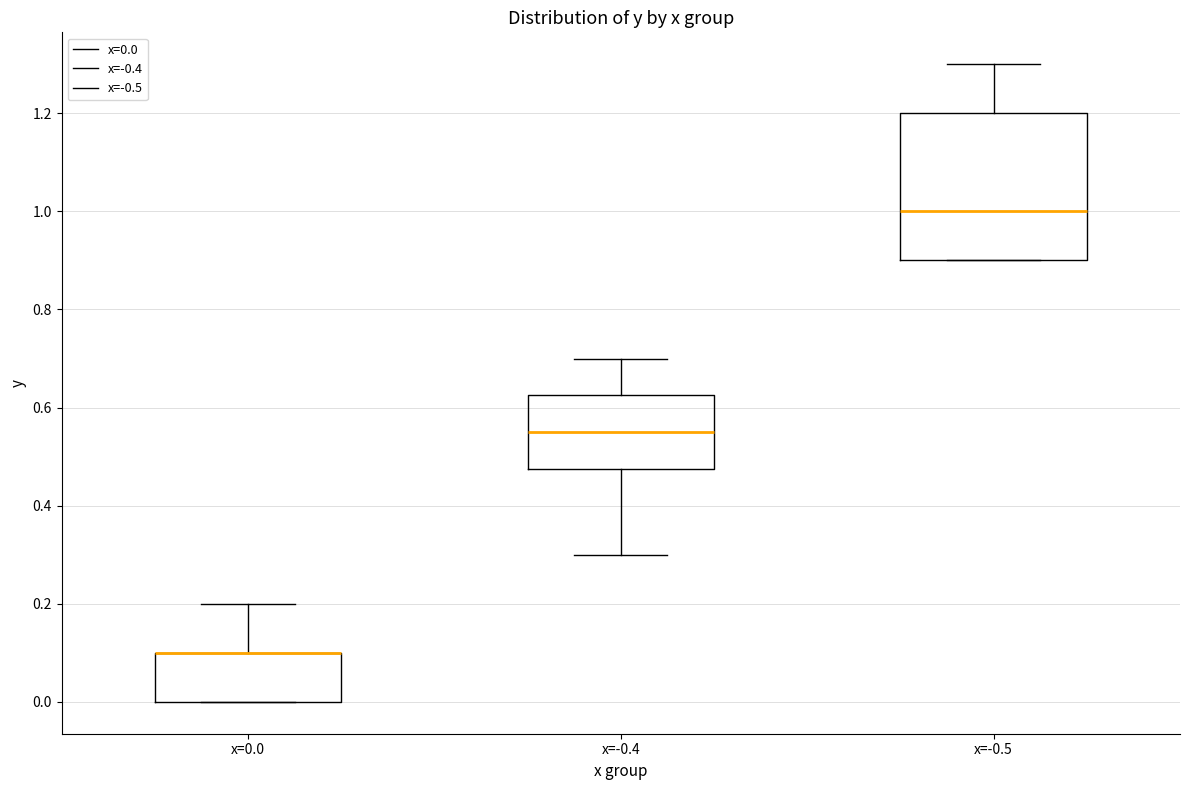

Reading left to right, read every box against the y-axis: the position of its median line, the range the box covers, and the ends of its whiskers. The values are not printed on the chart, so give them approximately, as read against the axis.

x=0.0: median 0.10 (drawn on the box's upper edge), box 0.00 to 0.10, whiskers 0.00 to 0.20
x=-0.4: median 0.56, box 0.48 to 0.62, whiskers 0.30 to 0.70
x=-0.5: median 1.00, box 0.90 to 1.20, whiskers 0.90 to 1.30